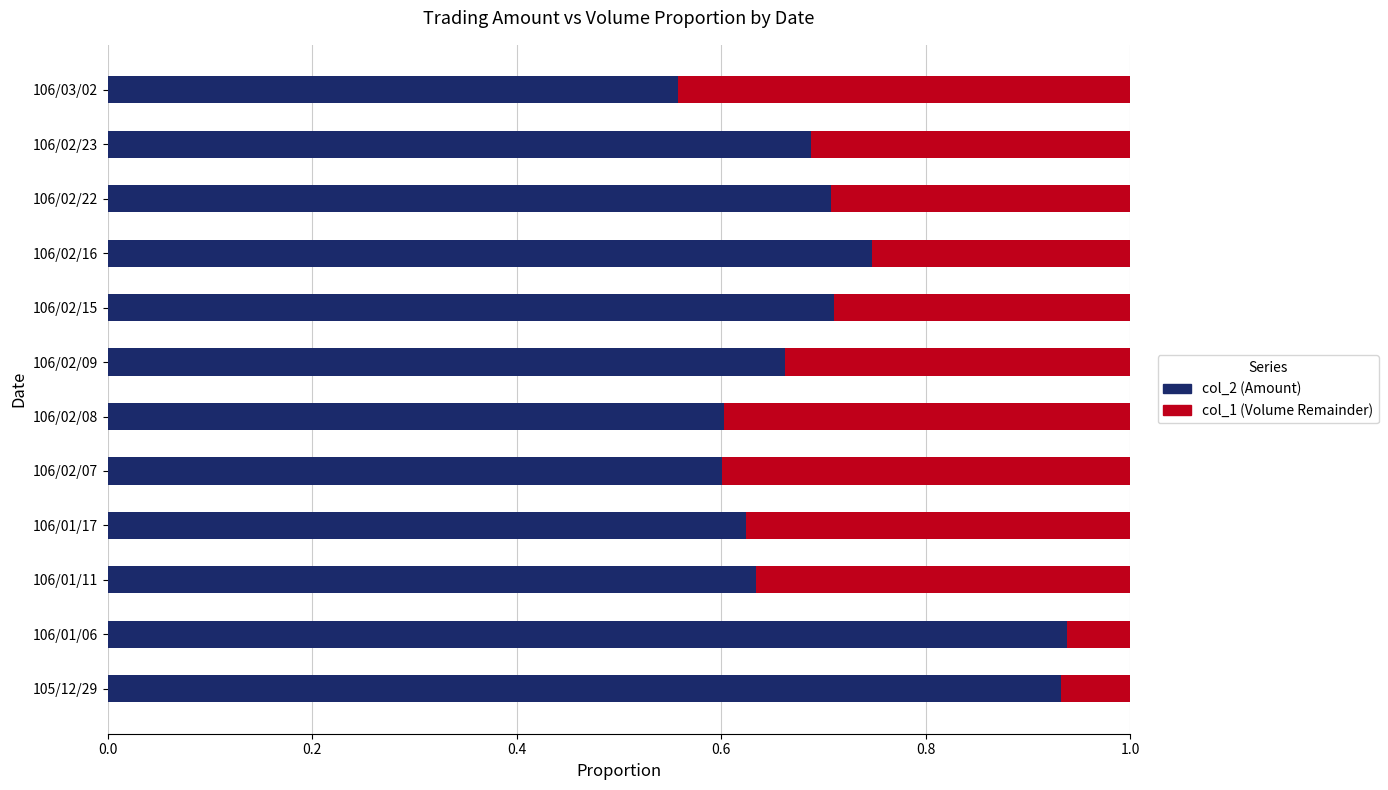

What is the total value across all series at 106/01/17?

1.0